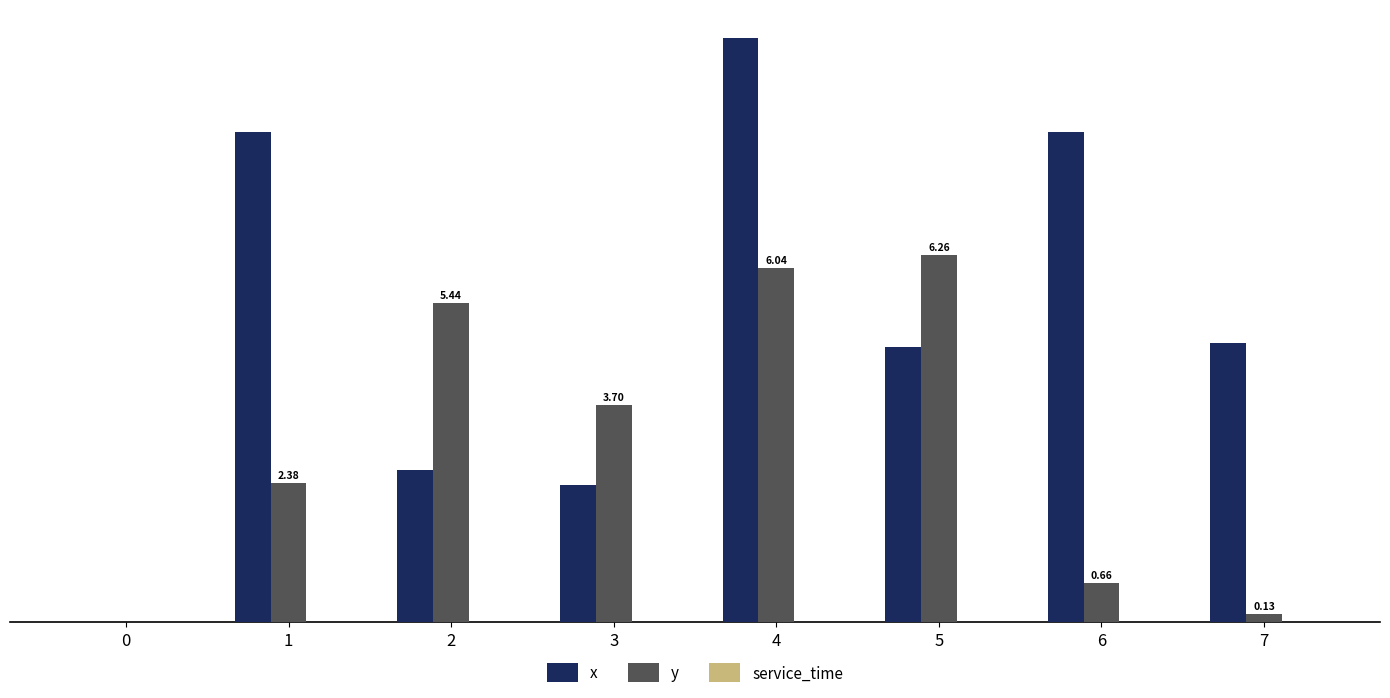

Which series has the largest total across all categories?

x